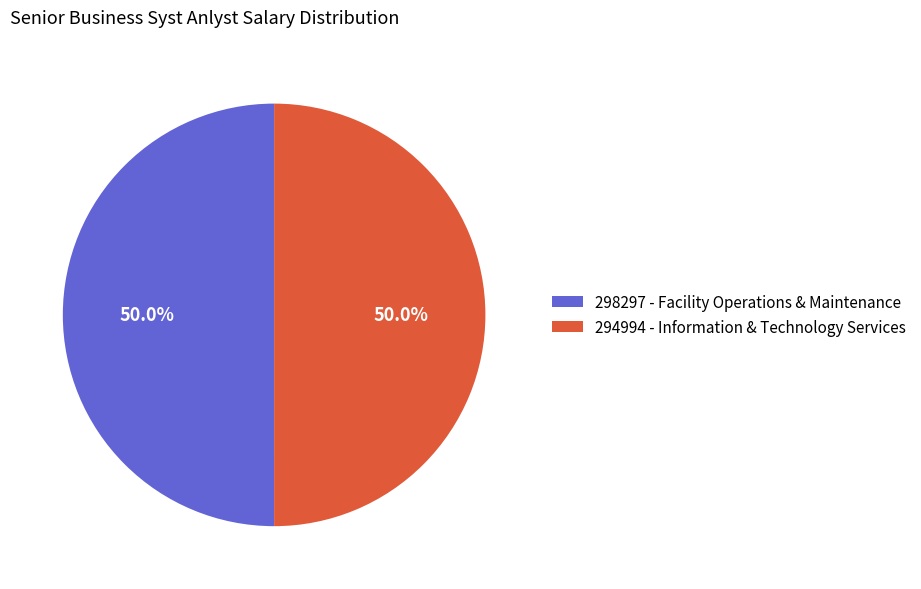

How many slices are in this pie chart?

2